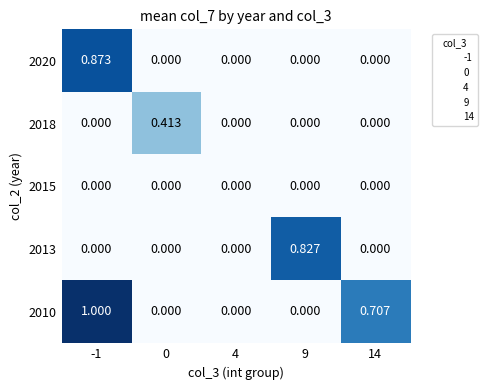

Between 0 and 9, which series saw the biggest shift?

2013